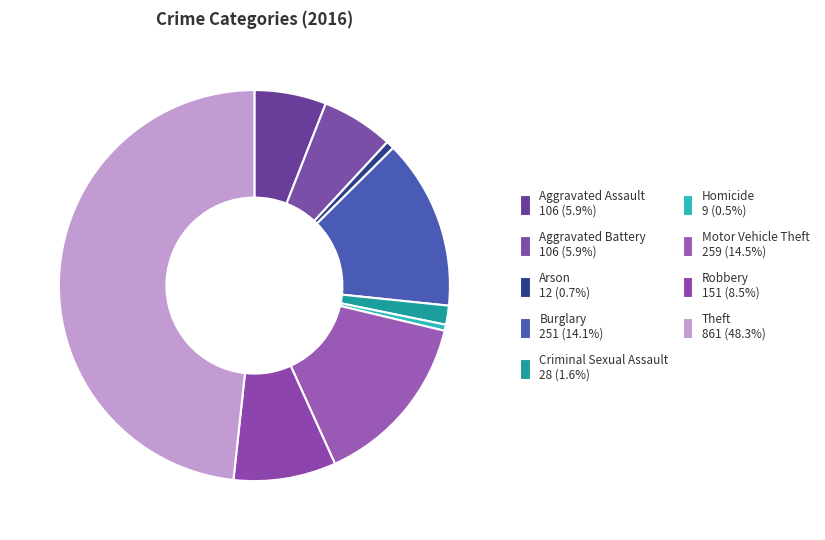

The Burglary slice represents 2% of the pie. True or false?

False